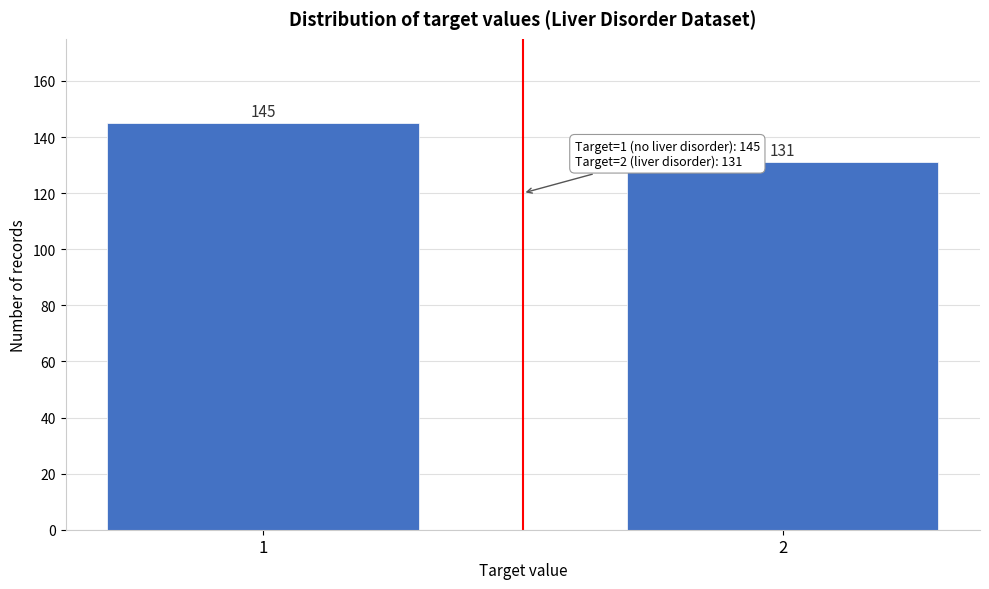

Reading left to right, transcribe all the data shown in this chart.

1=145	2=131